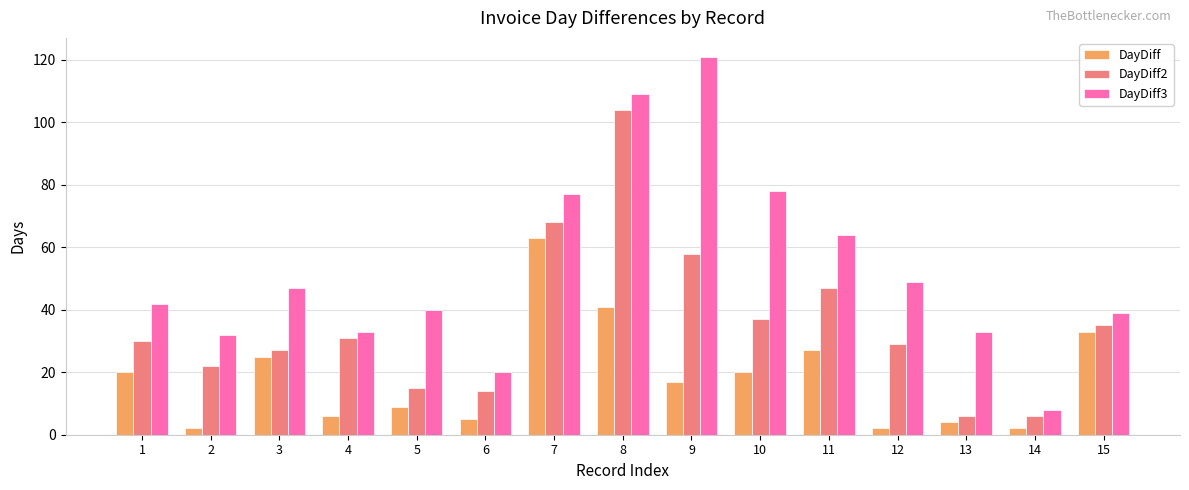

Is it true that DayDiff2 equals 116 at 7?

False